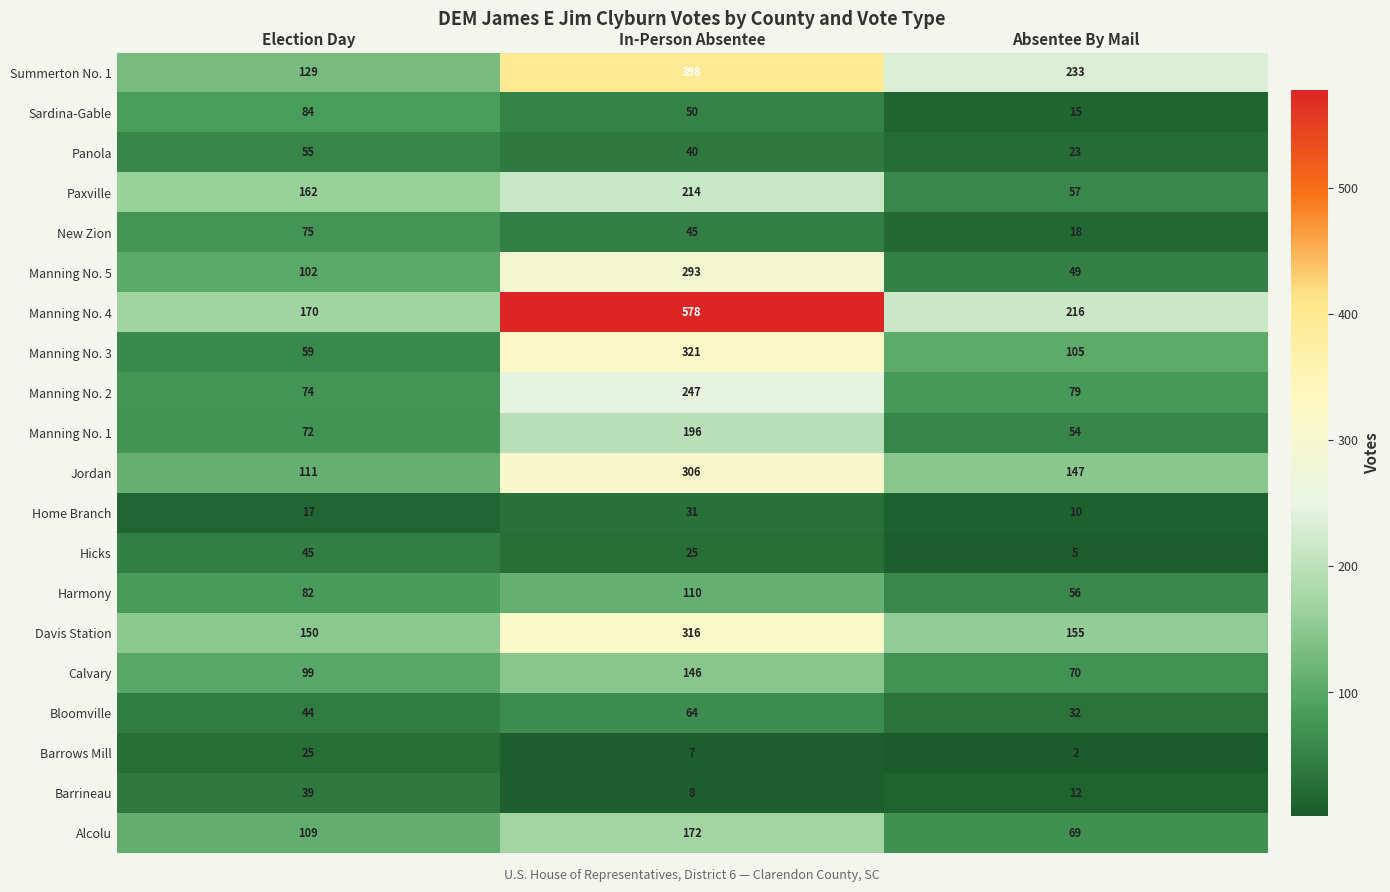

At which label is Hicks closest to 25?

In-Person Absentee